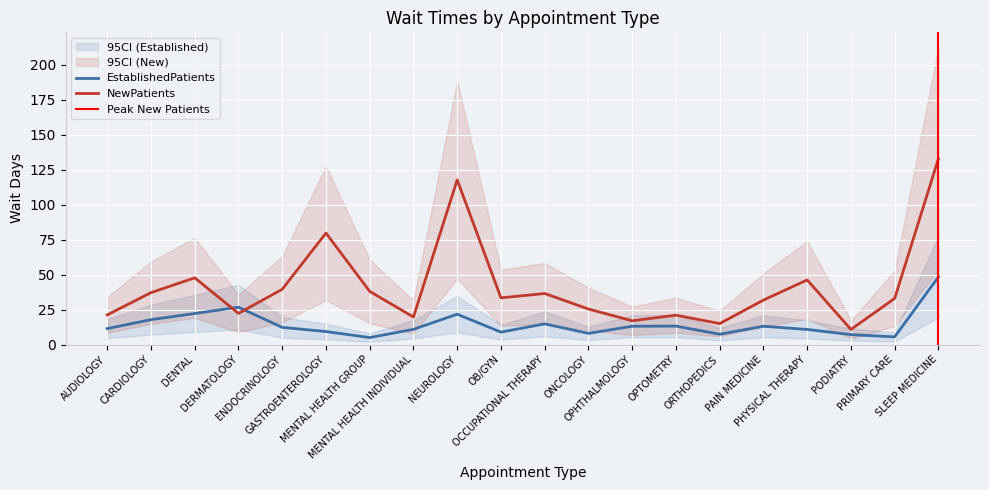

Reading right to left, extract all data points from this chart.

EstablishedPatients: 48.4	5.5	7.1	10.8	13.1	7.4	13.2	13.1	8.0	14.8	8.9	21.7	10.9	5.0	9.3	12.3	26.7	22.2	17.8	11.4
NewPatients: 132.9	33.0	10.8	46.2	31.8	15.0	21.0	17.0	25.4	36.5	33.4	117.7	19.7	38.0	79.7	39.5	22.3	47.7	37.1	21.2